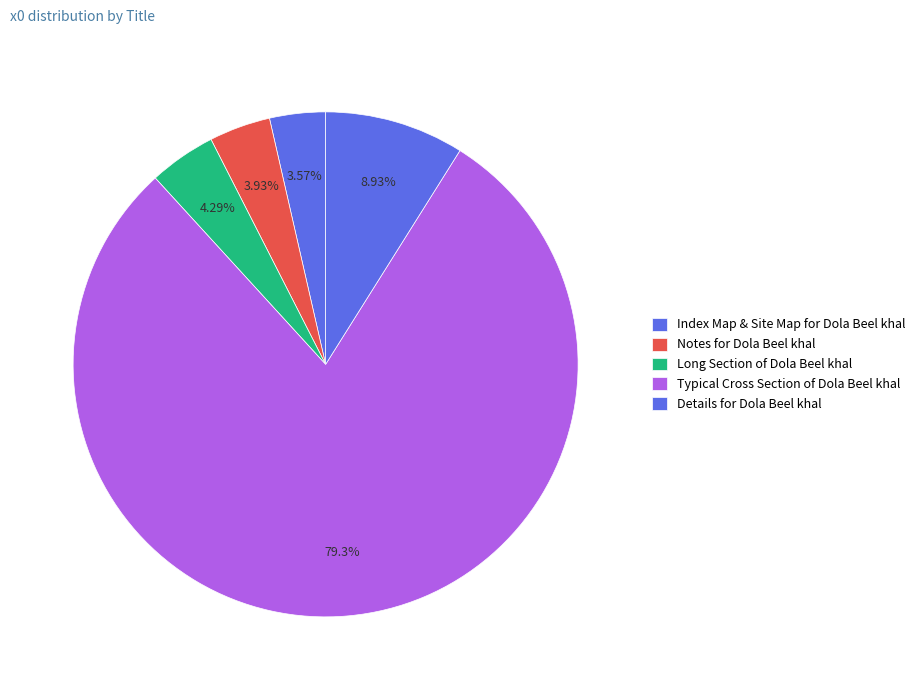

How many segments does this pie chart have?

5